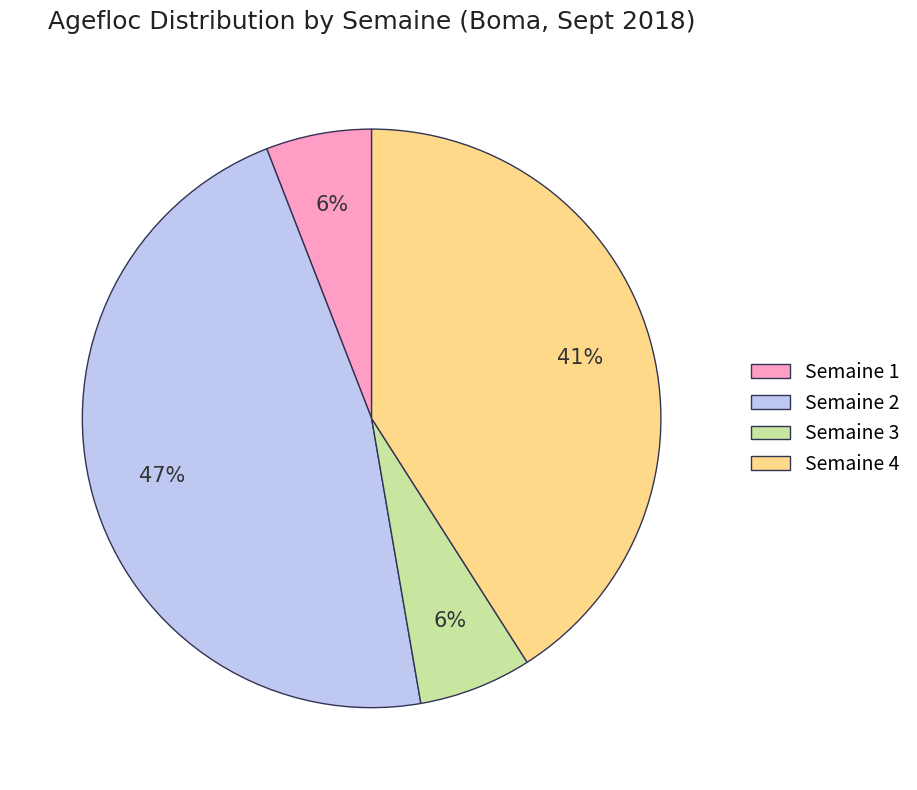

Which has a higher value, Semaine 4 or Semaine 3?

Semaine 4